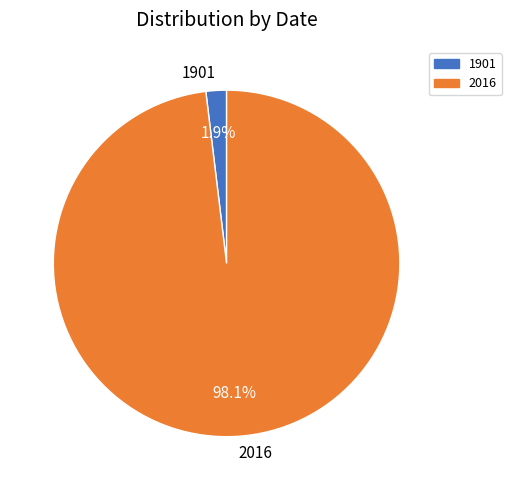

Which slice is the largest?

2016